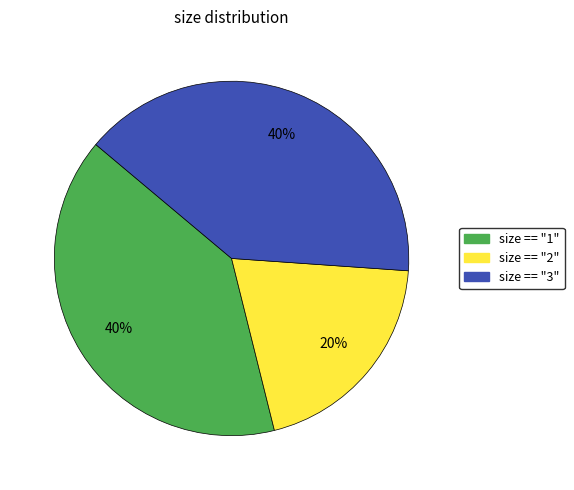

Does any single category account for the majority?

No